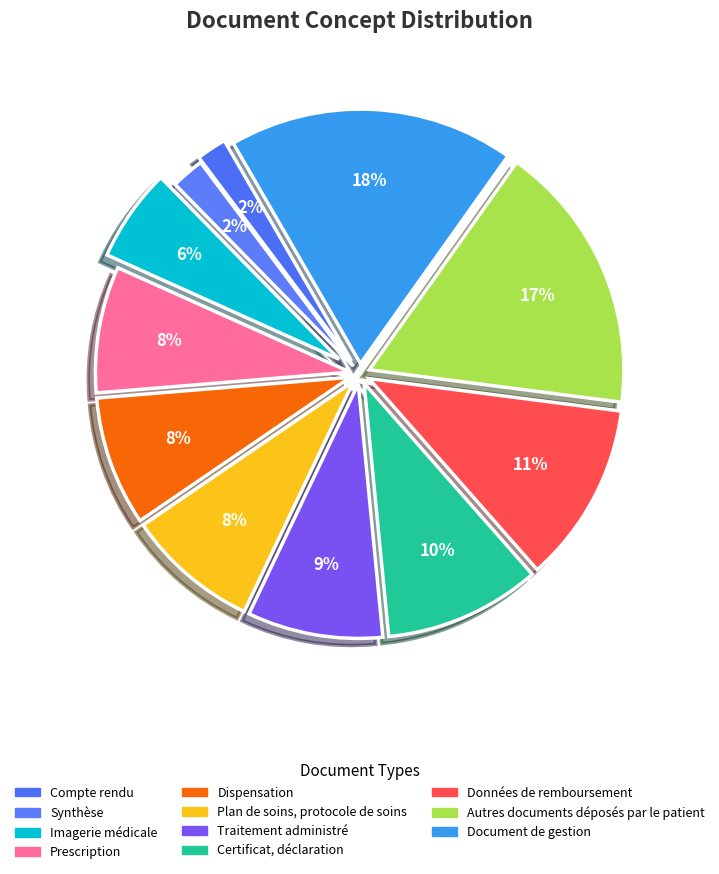

Count the number of slices in the pie.

11